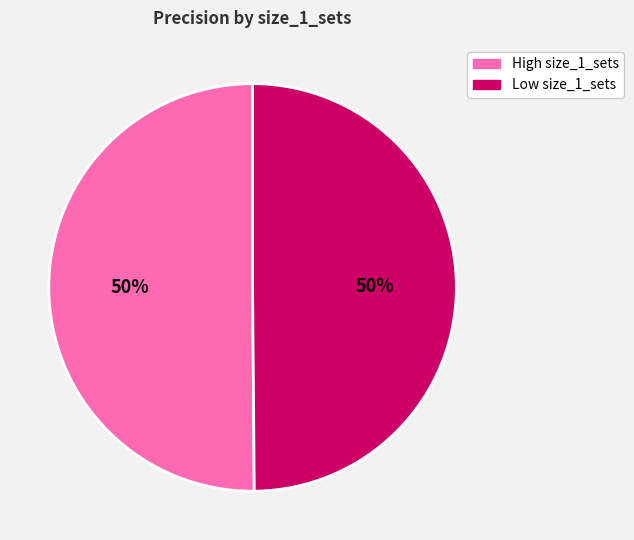

To the nearest percent, what is the average slice percentage?

50%